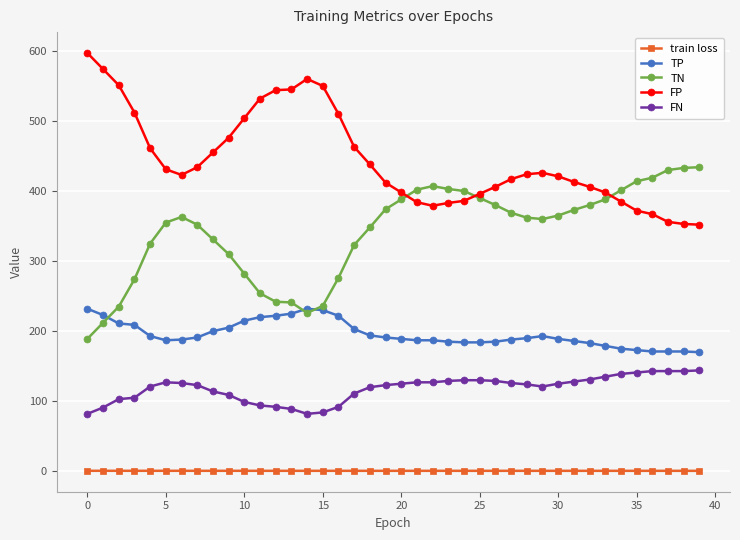

Which series has the largest total across all categories?

FP